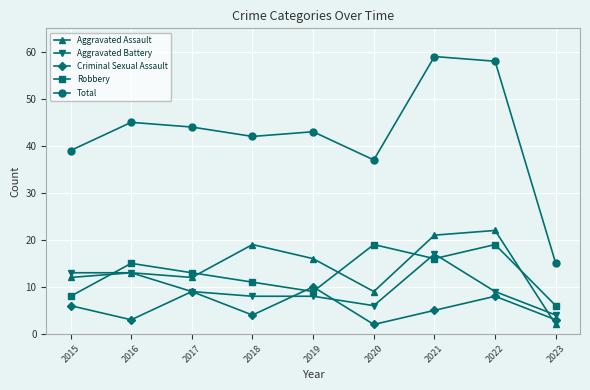

True or false: Criminal Sexual Assault and Total intersect in this chart.

False